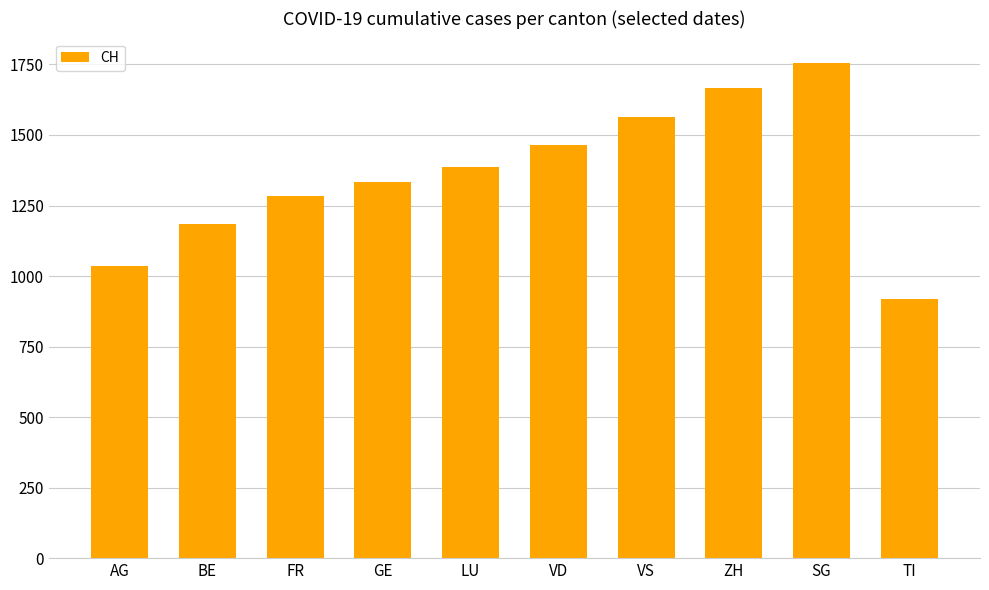

Reading right to left, list all the values displayed in this chart.

917	1754	1665	1565	1466	1385	1332	1282	1183	1035